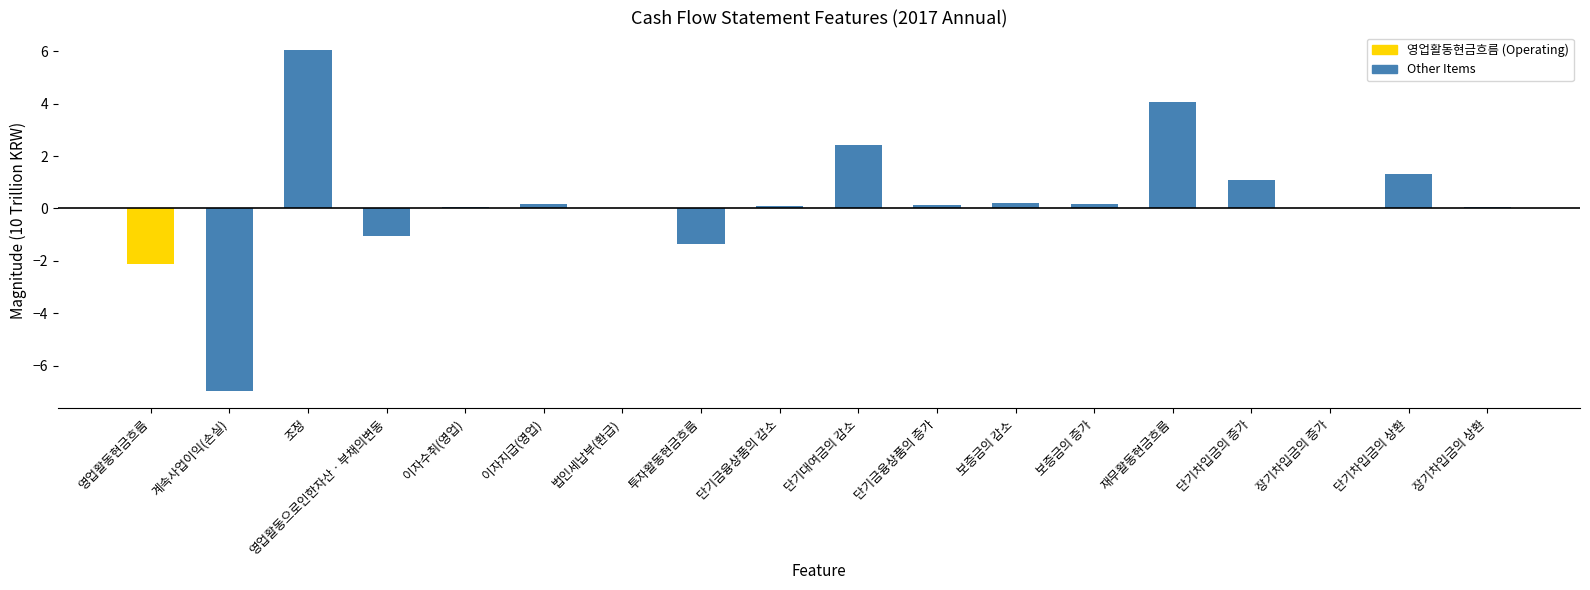

Is it true that the value at 단기차입금의 상환 is 1.3?

True